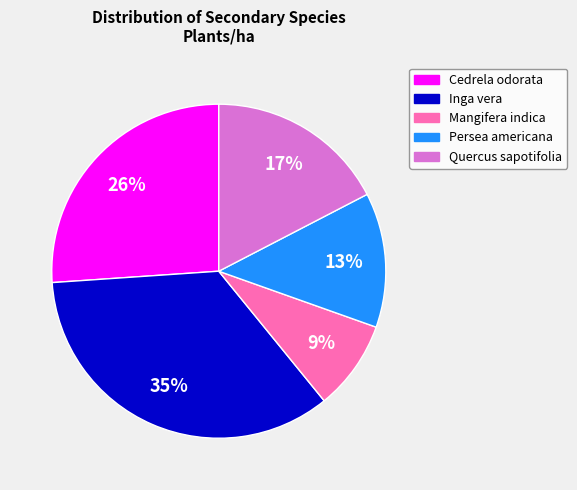

Rank the categories by value from highest to lowest.

Inga vera, Cedrela odorata, Quercus sapotifolia, Persea americana, Mangifera indica